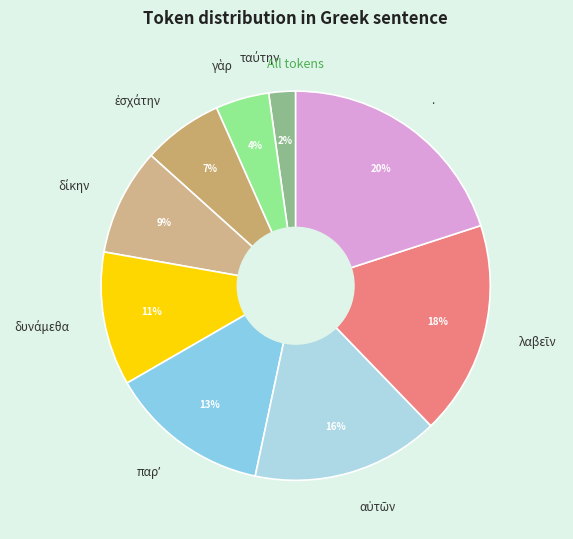

Which slice is the largest?

.